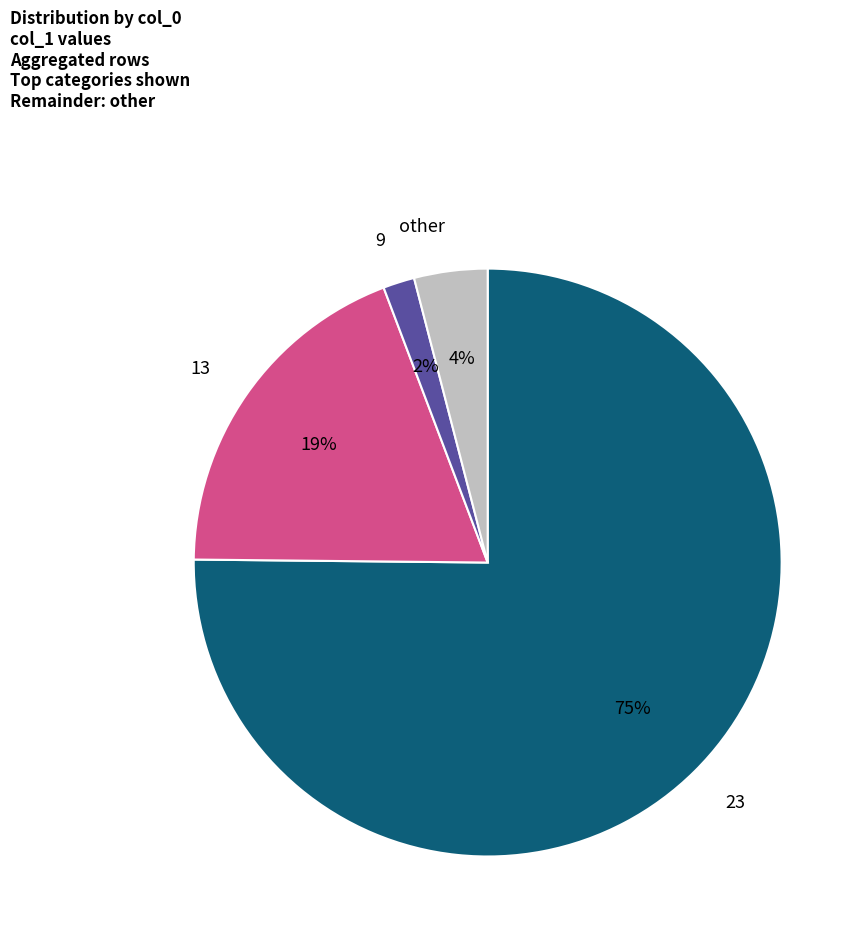

To the nearest percent, what is the difference between the largest and smallest slice percentages?

73%